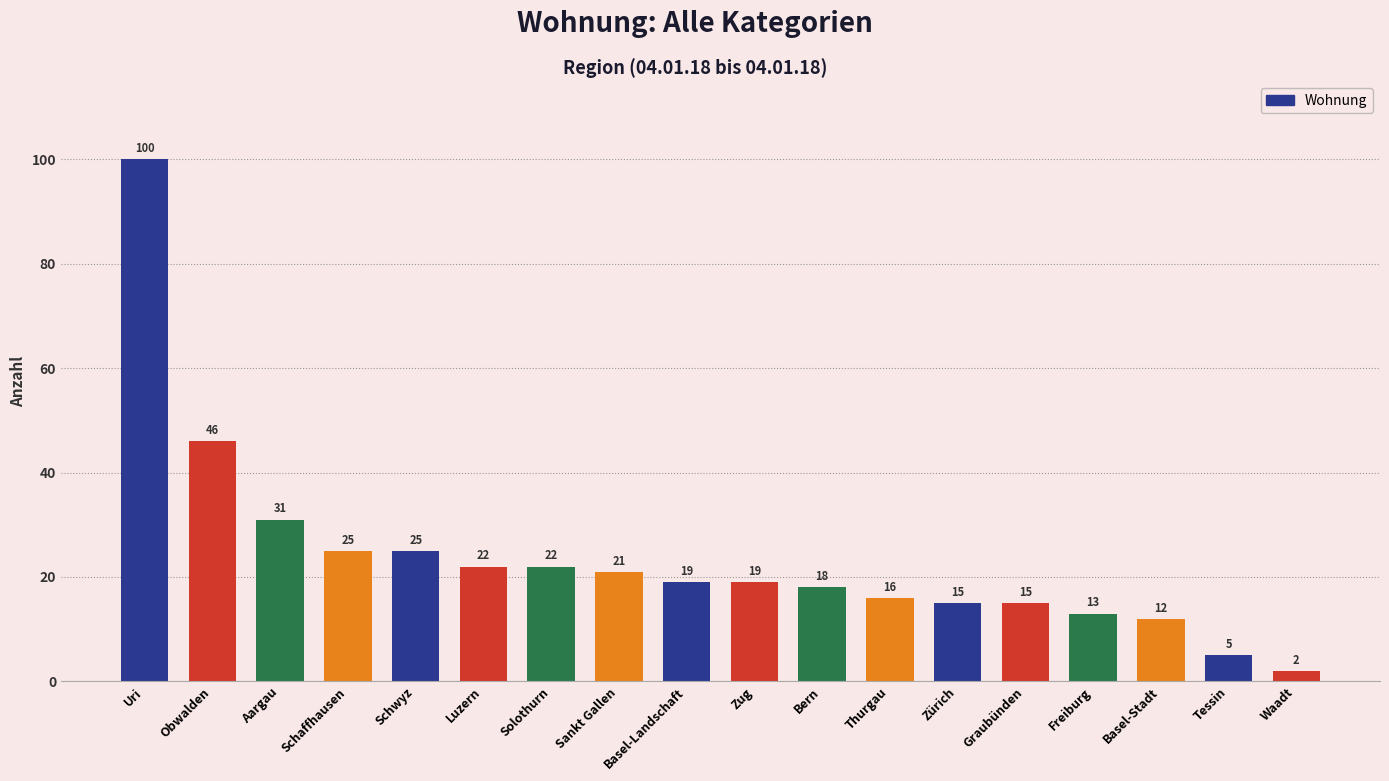

At which label does the data first exceed 19?

Uri